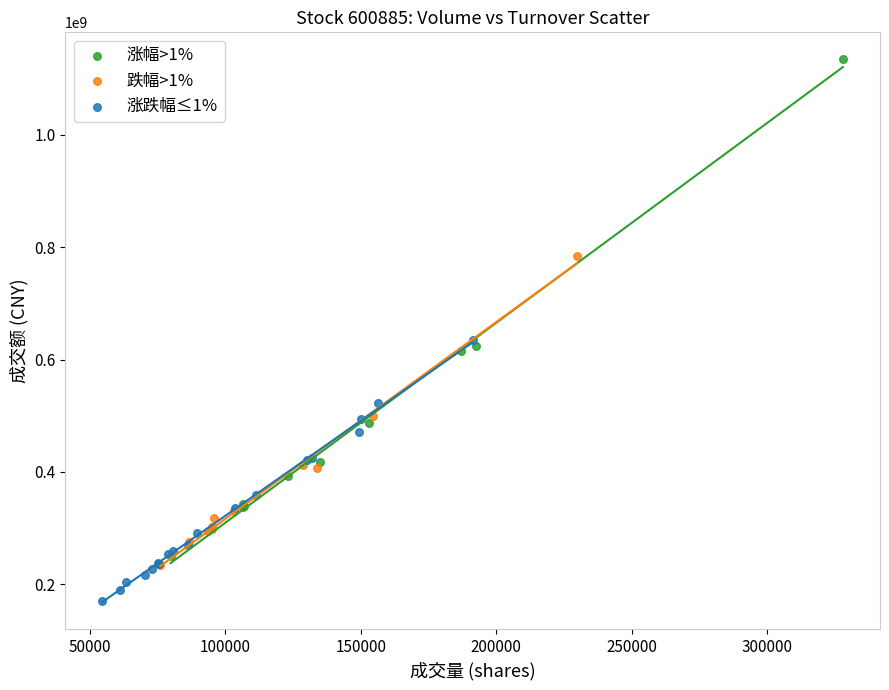

Which series contains the lowest Y value?

涨跌幅≤1%